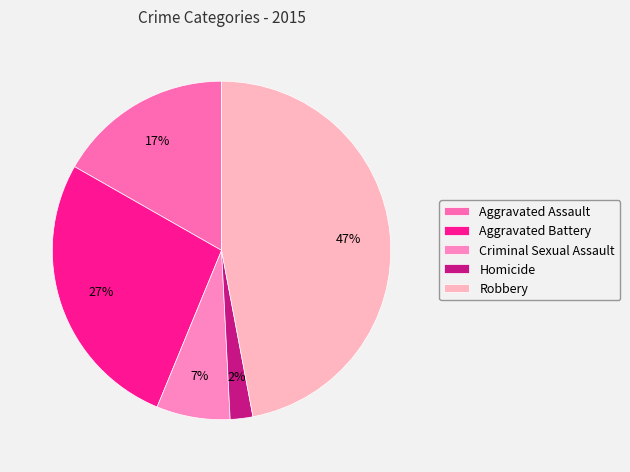

Which category has the smallest portion of the pie?

Homicide